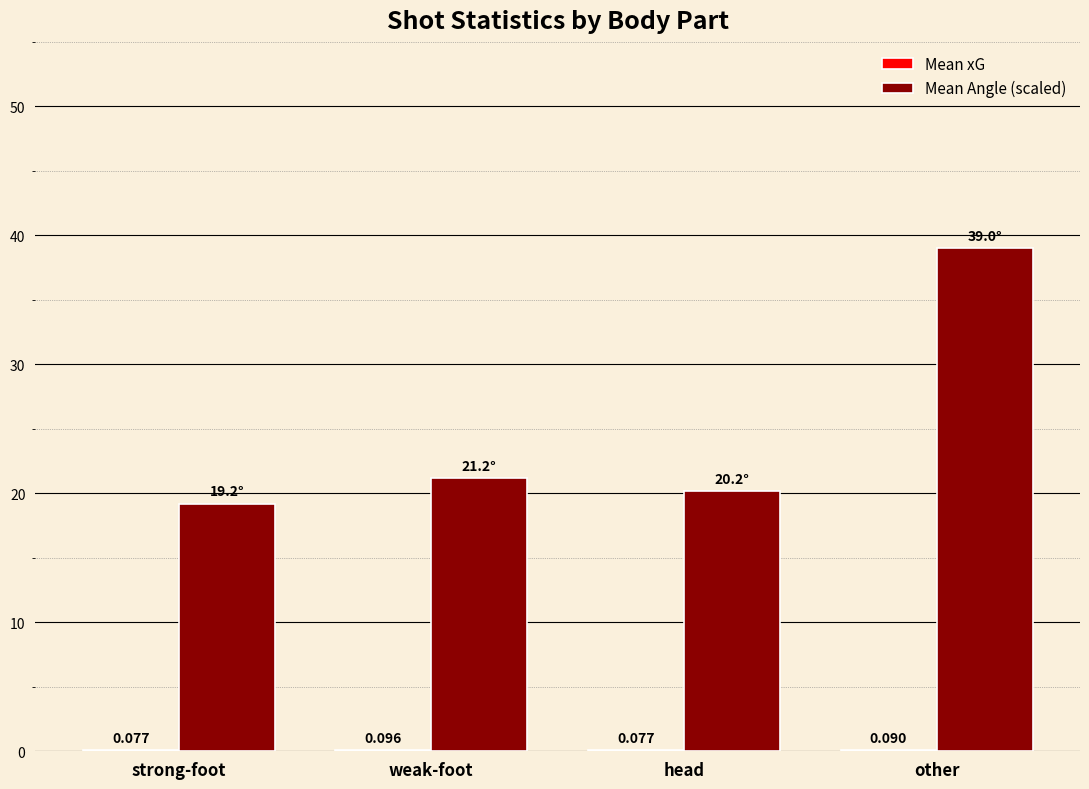

At which category is the sum across all series the highest?

other